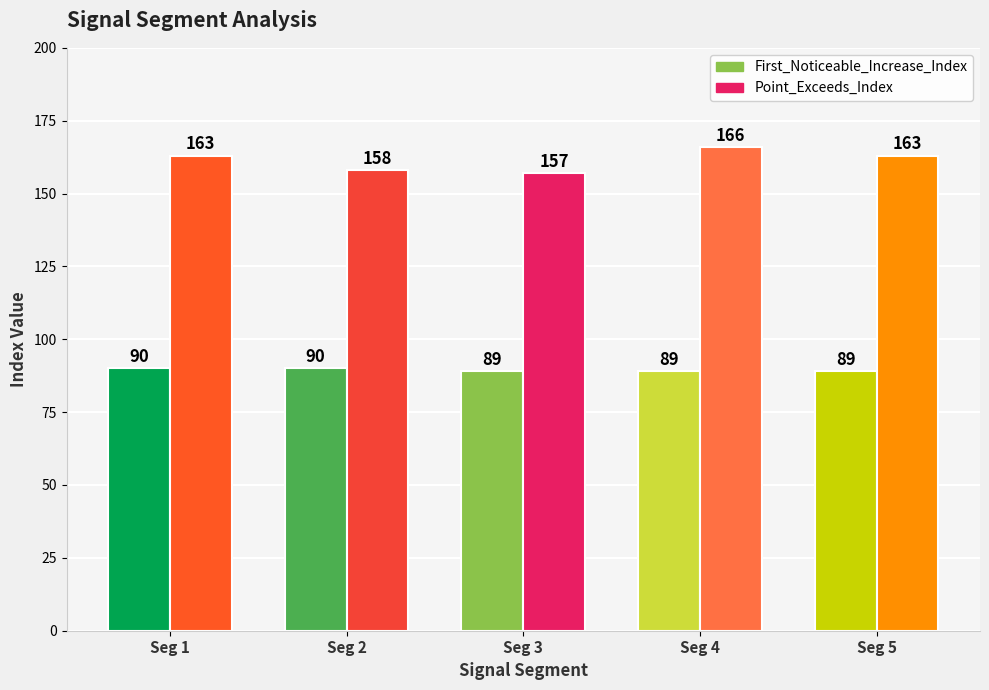

What is the difference between the maximum and minimum values in the Point_Exceeds_Index series?

9